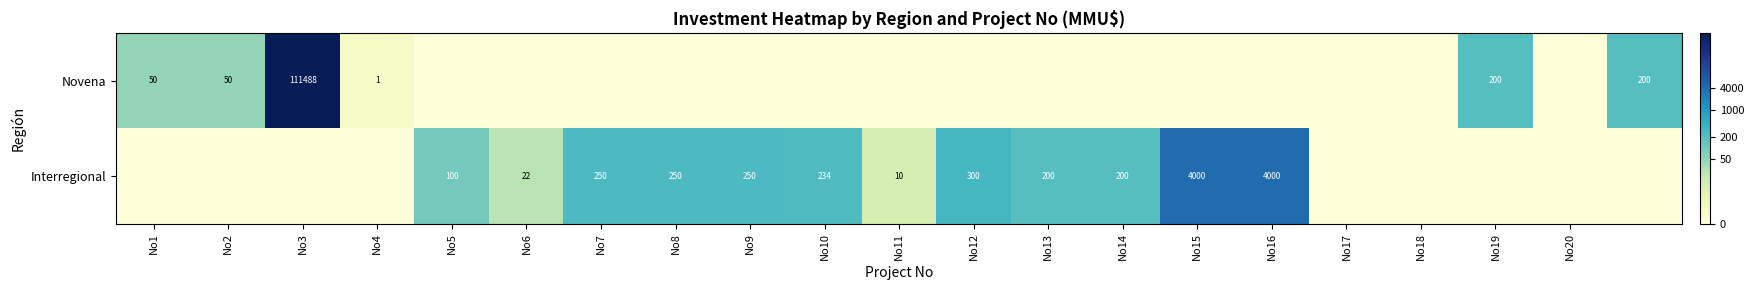

Which label corresponds to the smallest value in the chart?

No5